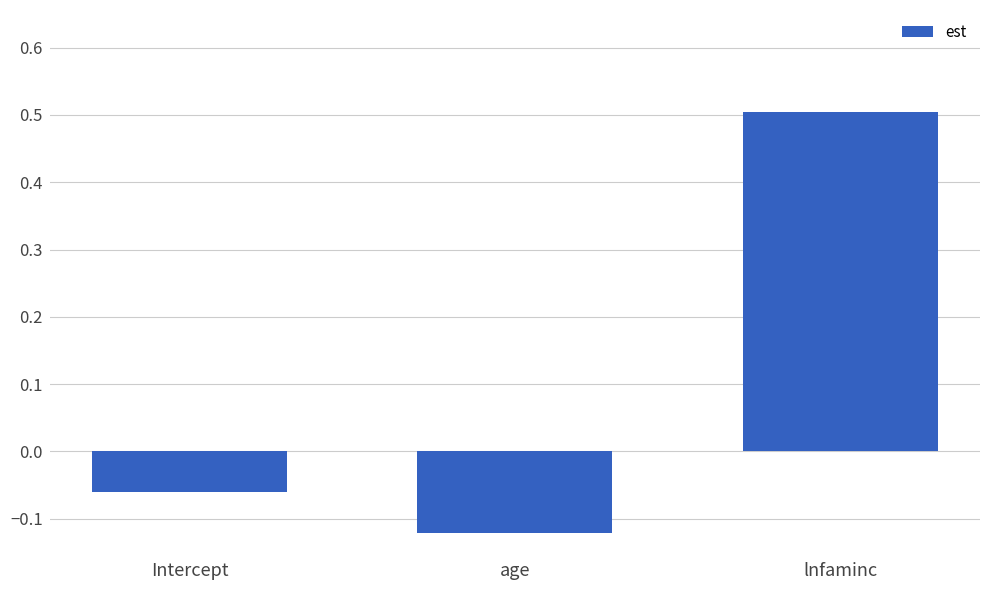

List the labels in order of value, smallest first.

age, Intercept, lnfaminc